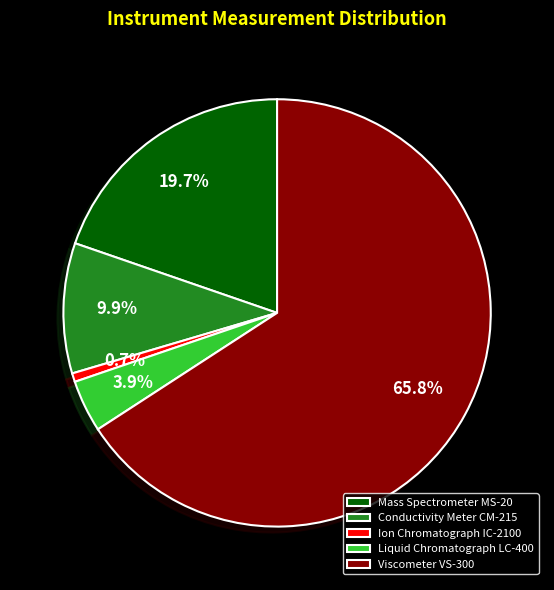

Which slice represents more than half of the pie?

Viscometer VS-300